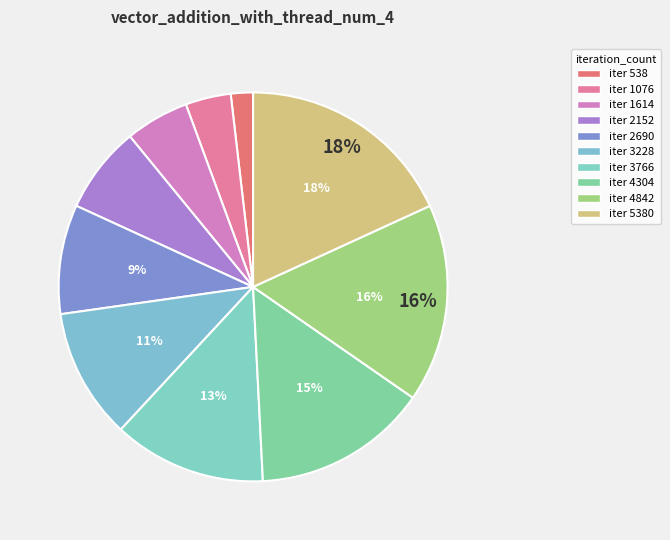

Count the number of slices in the pie.

10